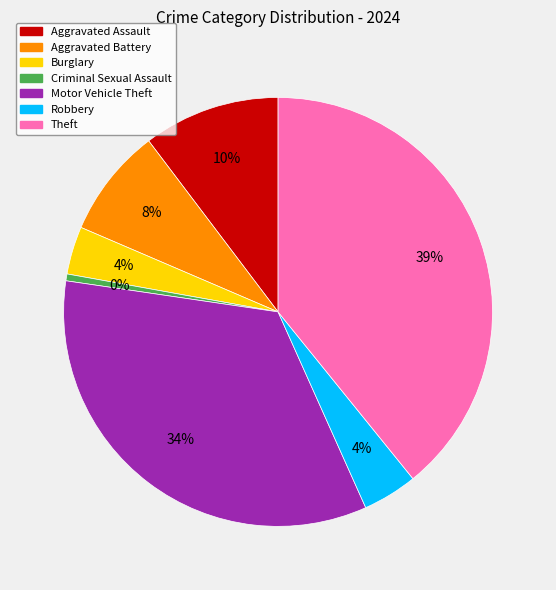

Rank the categories by value from highest to lowest.

Theft, Motor Vehicle Theft, Aggravated Assault, Aggravated Battery, Robbery, Burglary, Criminal Sexual Assault